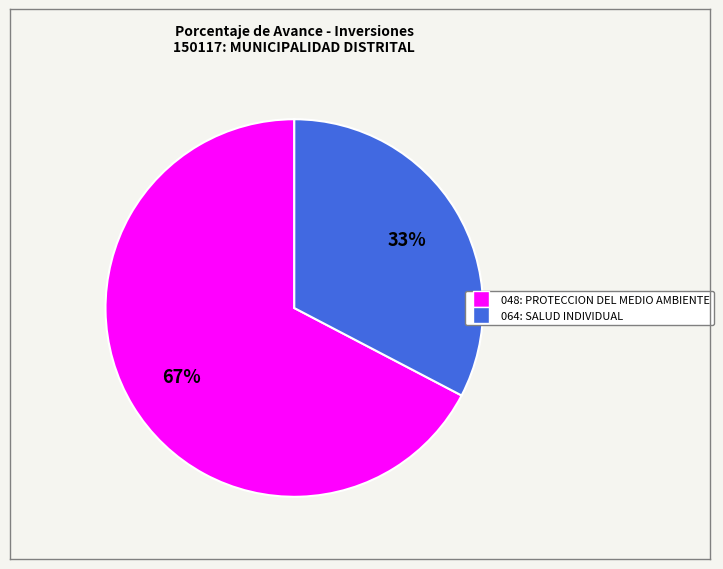

The 064: SALUD INDIVIDUAL slice represents 33% of the pie. True or false?

True